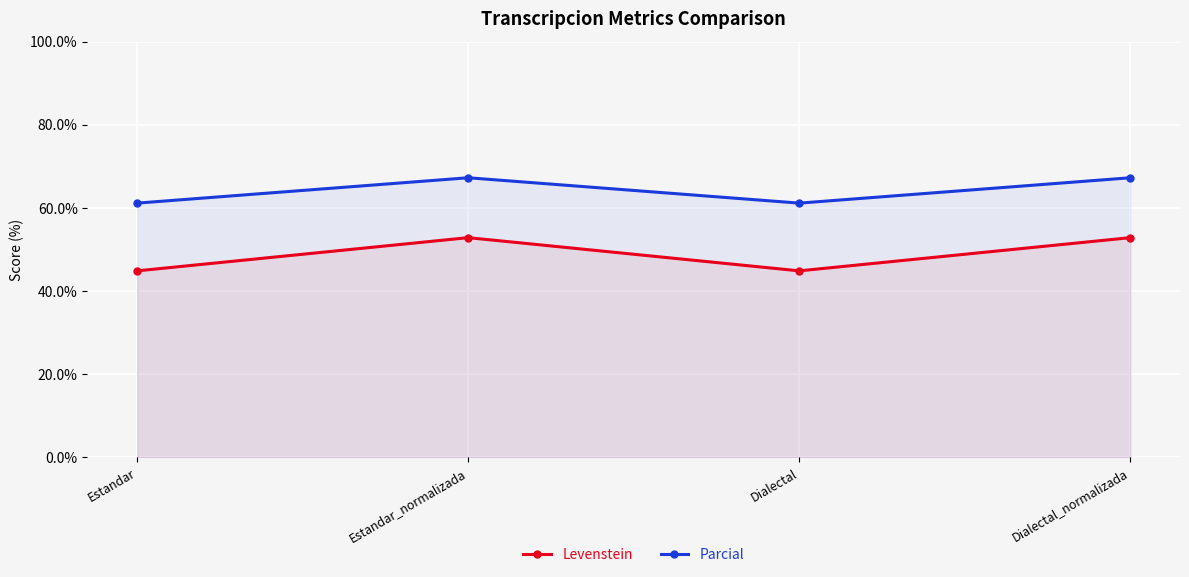

Where is Parcial nearest to the value 64?

Estandar